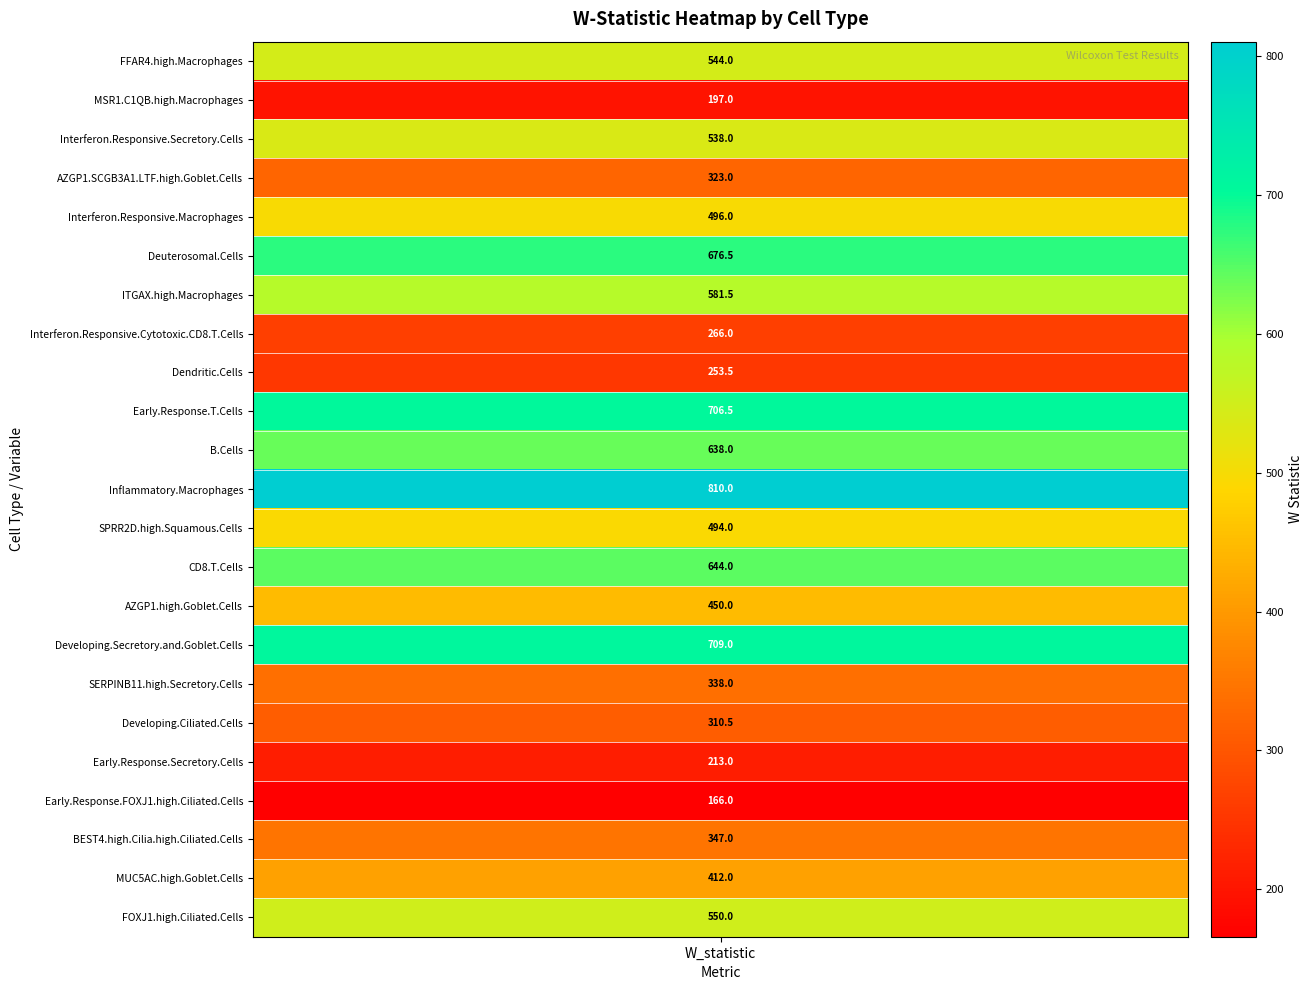

Which has a higher value, SPRR2D.high.Squamous.Cells or CD8.T.Cells?

CD8.T.Cells